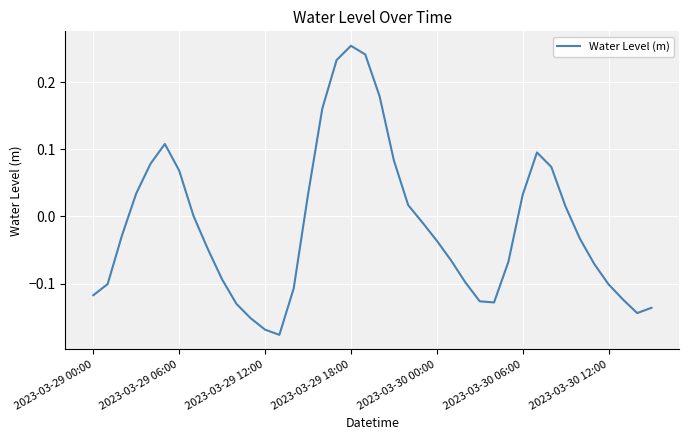

What is the difference between the maximum and minimum values?

0.4